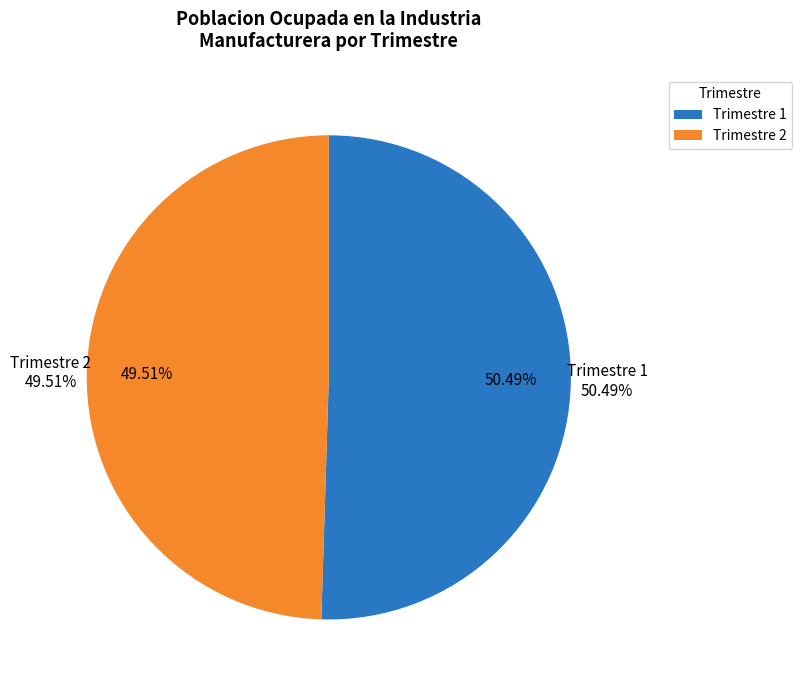

Which category has the biggest portion of the pie?

Trimestre 1